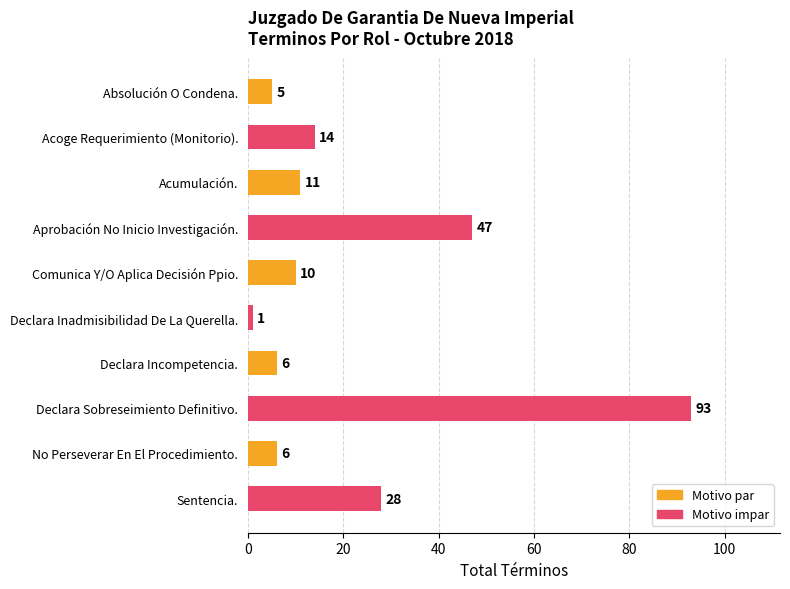

Reading bottom to top, extract all data points from this chart.

Sentencia.=28	No Perseverar En El Procedimiento.=6	Declara Sobreseimiento Definitivo.=93	Declara Incompetencia.=6	Declara Inadmisibilidad De La Querella.=1	Comunica Y/O Aplica Decisión Ppio.=10	Aprobación No Inicio Investigación.=47	Acumulación.=11	Acoge Requerimiento (Monitorio).=14	Absolución O Condena.=5